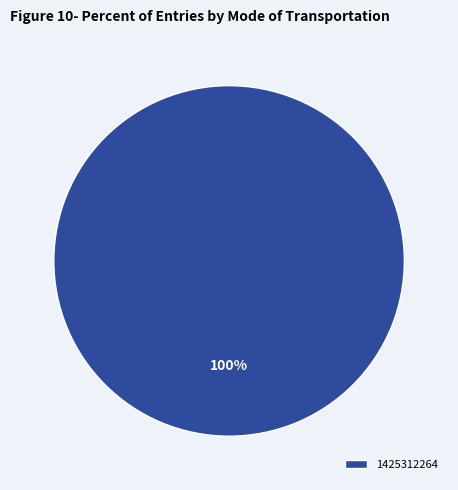

True or false: 1425312264 accounts for 100% of the total.

True